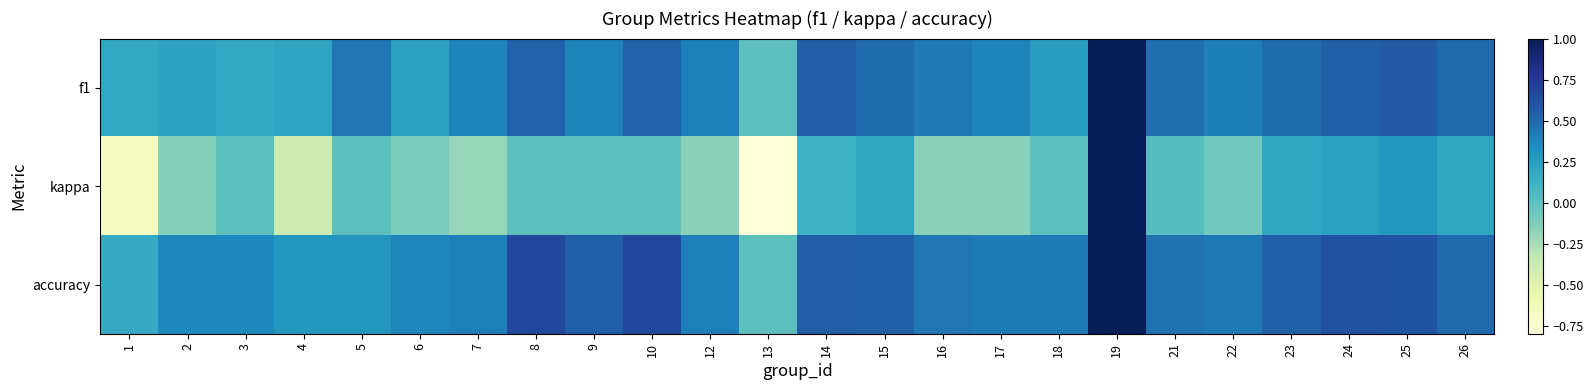

Reading right to left, list all the values displayed in this chart.

f1: 26=0.5	25=0.6	24=0.5	23=0.5	22=0.4	21=0.5	19=1.0	18=0.2	17=0.4	16=0.4	15=0.5	14=0.6	13=0.0	12=0.4	10=0.5	9=0.4	8=0.5	7=0.4	6=0.2	5=0.4	4=0.2	3=0.2	2=0.2	1=0.2
kappa: 26=0.2	25=0.3	24=0.2	23=0.2	22=-0.1	21=0.0	19=1.0	18=0.0	17=-0.2	16=-0.2	15=0.2	14=0.1	13=-0.8	12=-0.2	10=0.0	9=0.0	8=0.0	7=-0.2	6=-0.1	5=0.0	4=-0.4	3=0.0	2=-0.1	1=-0.7
accuracy: 26=0.5	25=0.6	24=0.6	23=0.5	22=0.4	21=0.5	19=1.0	18=0.4	17=0.4	16=0.4	15=0.5	14=0.6	13=0.0	12=0.4	10=0.7	9=0.5	8=0.7	7=0.4	6=0.4	5=0.3	4=0.3	3=0.4	2=0.4	1=0.2